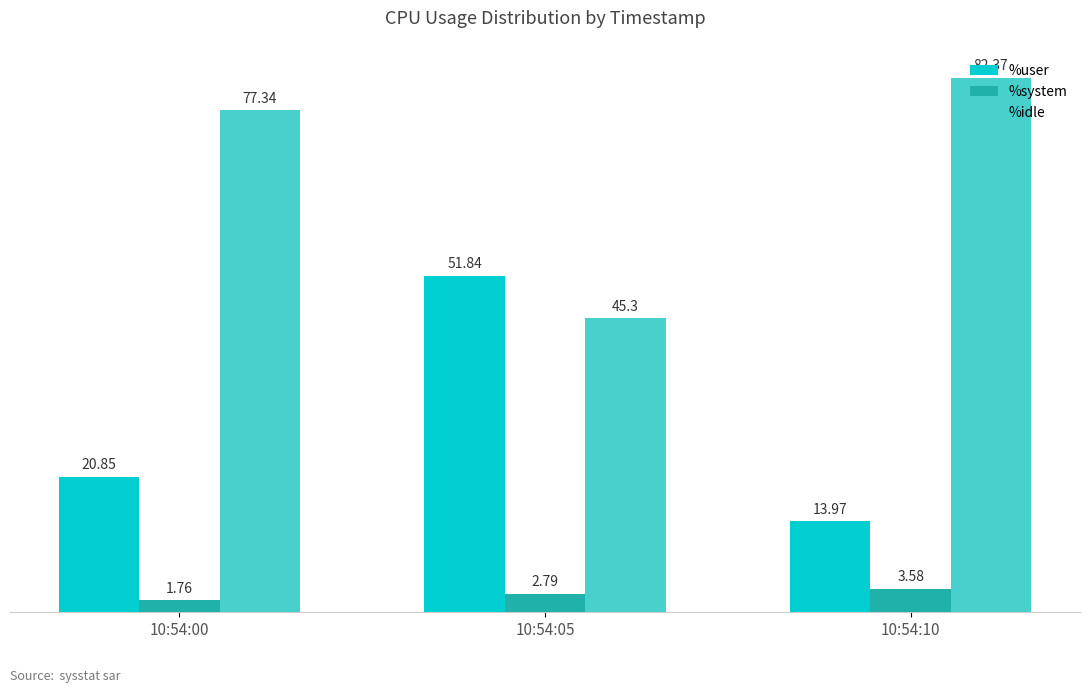

Count the number of data series in this chart.

3